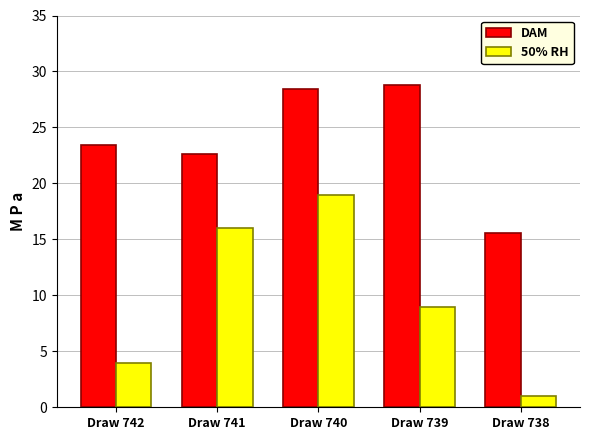

How many bars are there in each group?

2